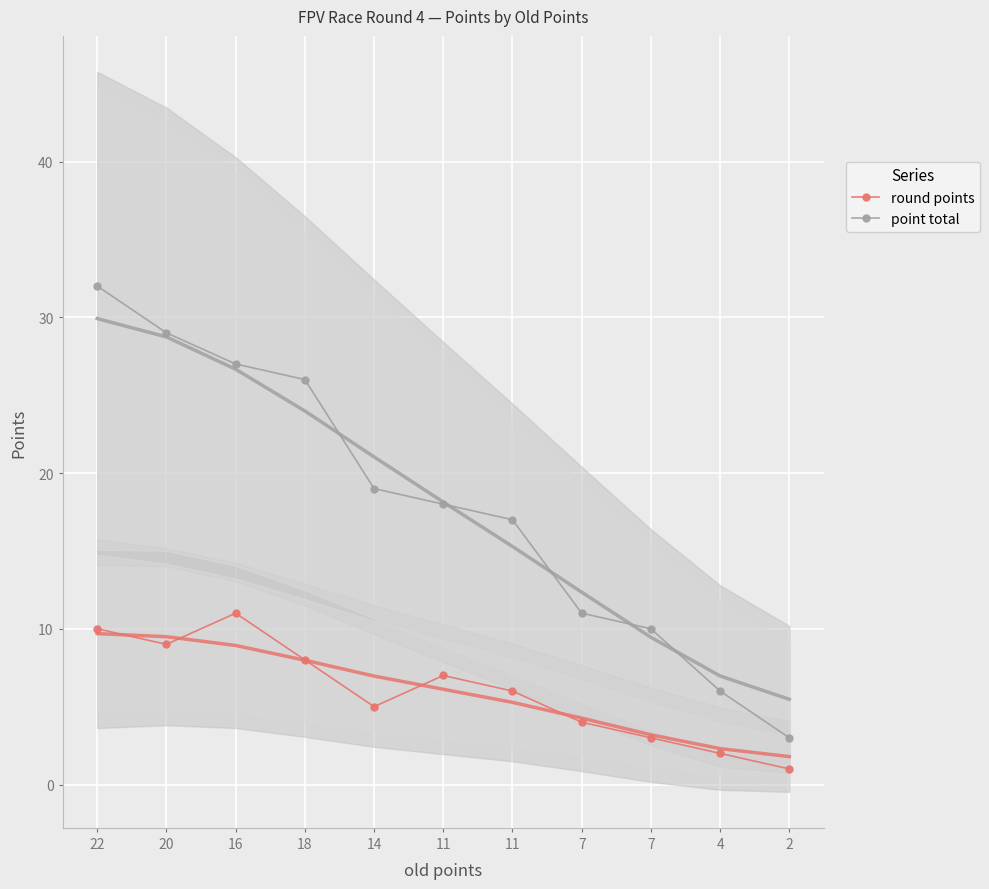

Reading right to left, list all the values displayed in this chart.

round points: 2=1	4=2	7=3	7=4	11=6	11=7	14=5	18=8	16=11	20=9	22=10
point total: 2=3	4=6	7=10	7=11	11=17	11=18	14=19	18=26	16=27	20=29	22=32